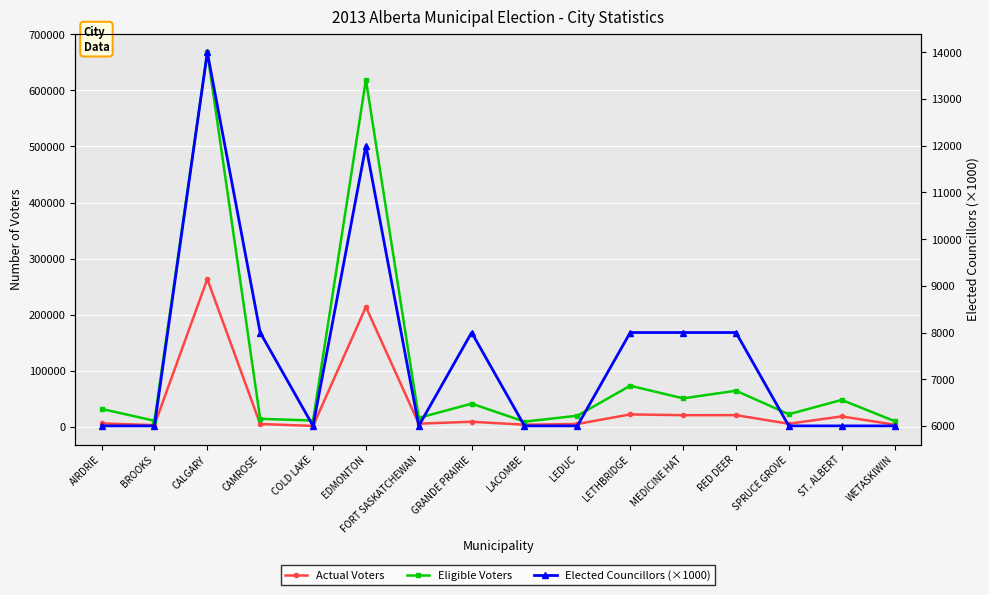

What are all the series names shown in the legend?

Actual Voters, Eligible Voters, Elected Councillors (×1000)